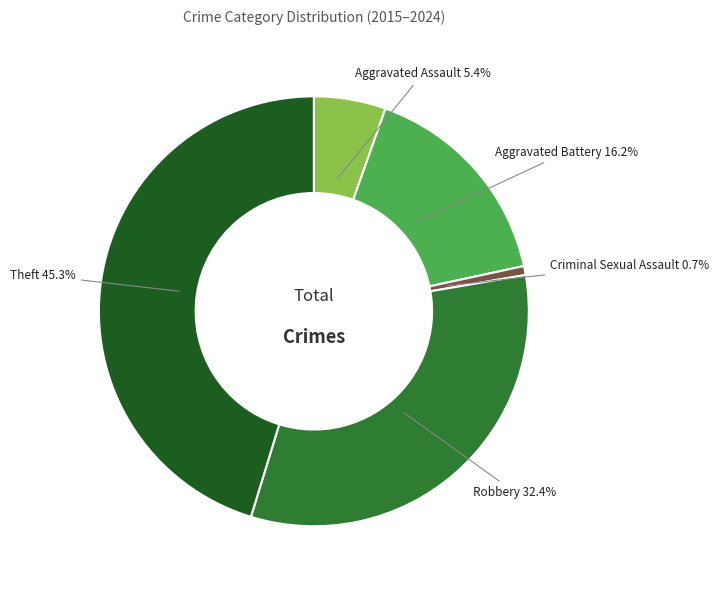

Does Robbery represent more than half of the total?

No